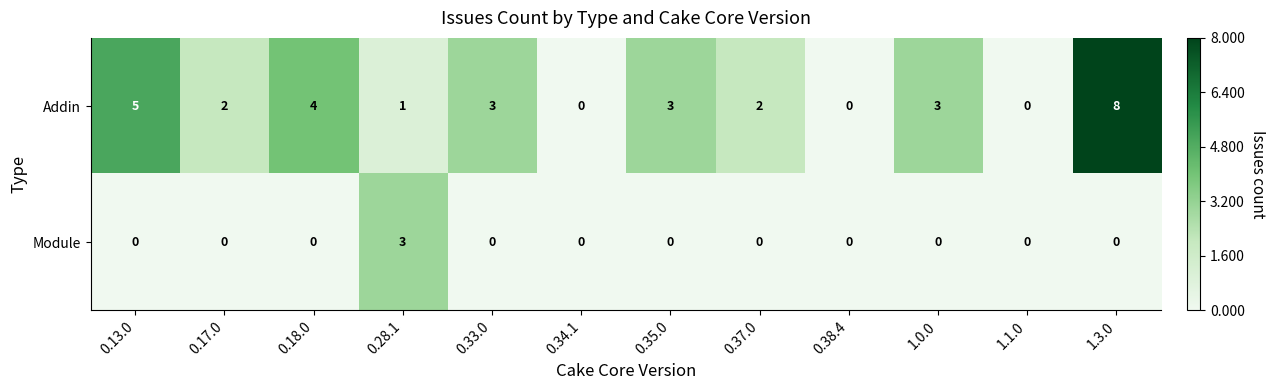

Which category has the highest value in the Module series?

0.28.1